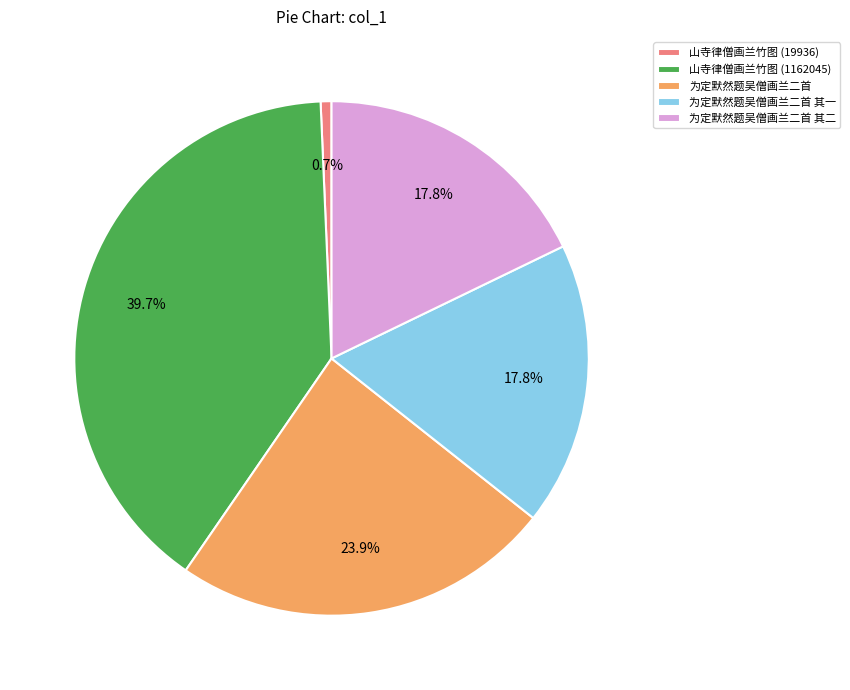

What percentage do 山寺律僧画兰竹图 (1162045) and 为定默然题吴僧画兰二首 其二 together represent?

57.6%